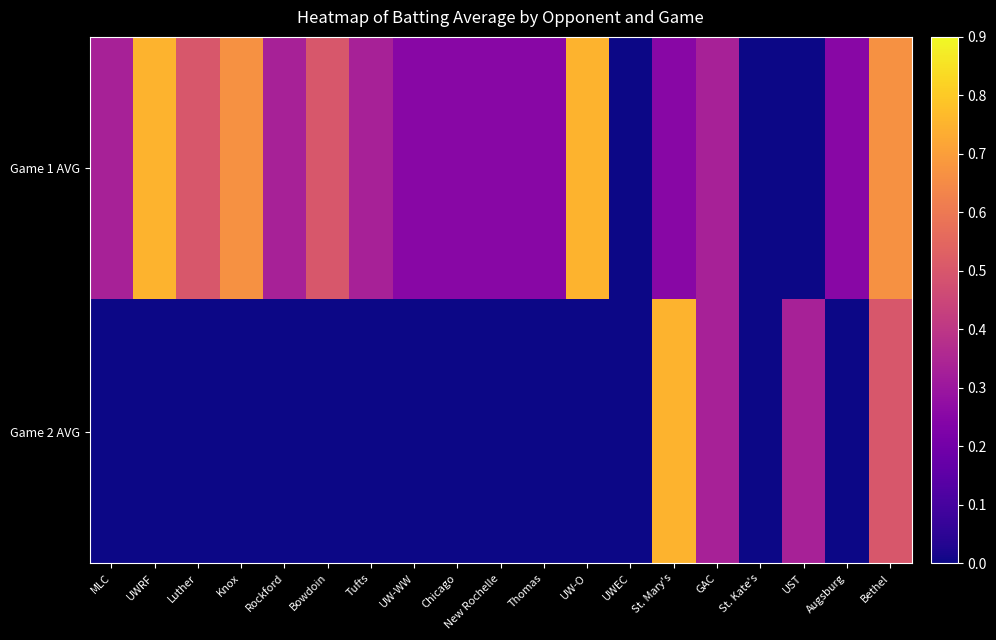

Reading right to left, extract all data points from this chart.

Game 1 AVG: Bethel=0.7	Augsburg=0.2	UST=0.0	St. Kate's=0.0	GAC=0.3	St. Mary's=0.2	UWEC=0.0	UW-O=0.8	Thomas=0.2	New Rochelle=0.2	Chicago=0.2	UW-WW=0.2	Tufts=0.3	Bowdoin=0.5	Rockford=0.3	Knox=0.7	Luther=0.5	UWRF=0.8	MLC=0.3
Game 2 AVG: Bethel=0.5	Augsburg=0.0	UST=0.3	St. Kate's=0.0	GAC=0.3	St. Mary's=0.8	UWEC=0.0	UW-O=0.0	Thomas=0.0	New Rochelle=0.0	Chicago=0.0	UW-WW=0.0	Tufts=0.0	Bowdoin=0.0	Rockford=0.0	Knox=0.0	Luther=0.0	UWRF=0.0	MLC=0.0